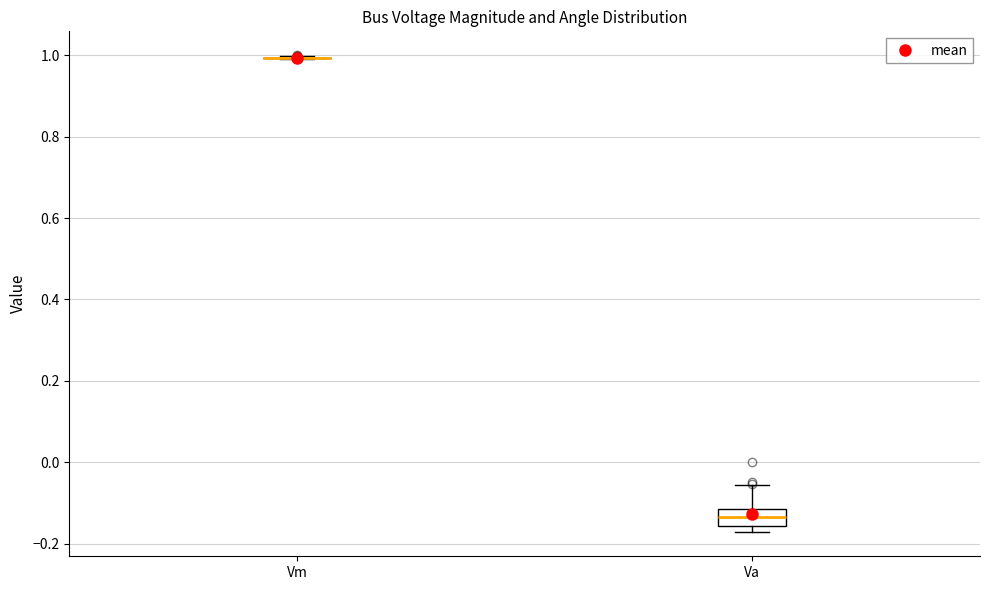

Comparing the boxes themselves (not the whiskers), which one is the tallest?

Va